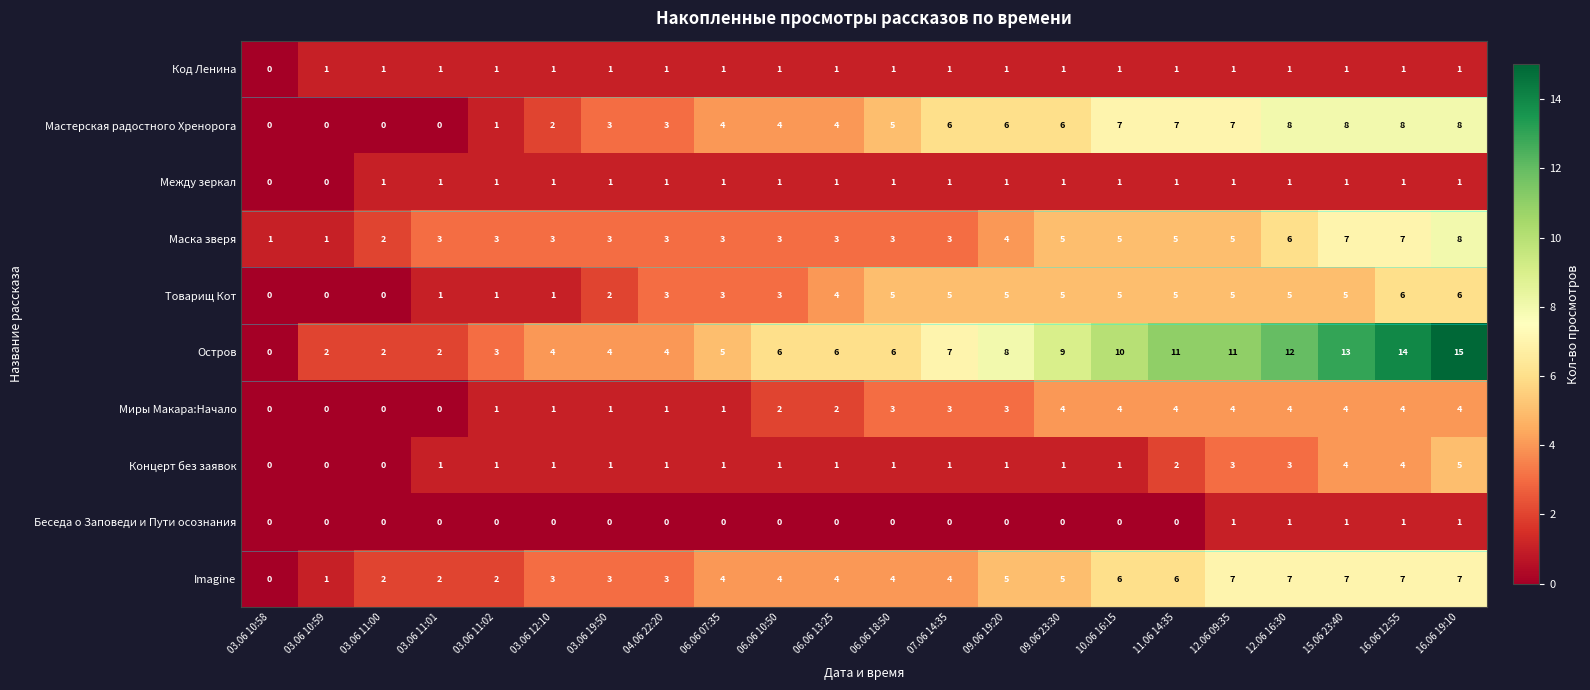

What is the spread (max minus min) of values at 06.06 07:35?

5